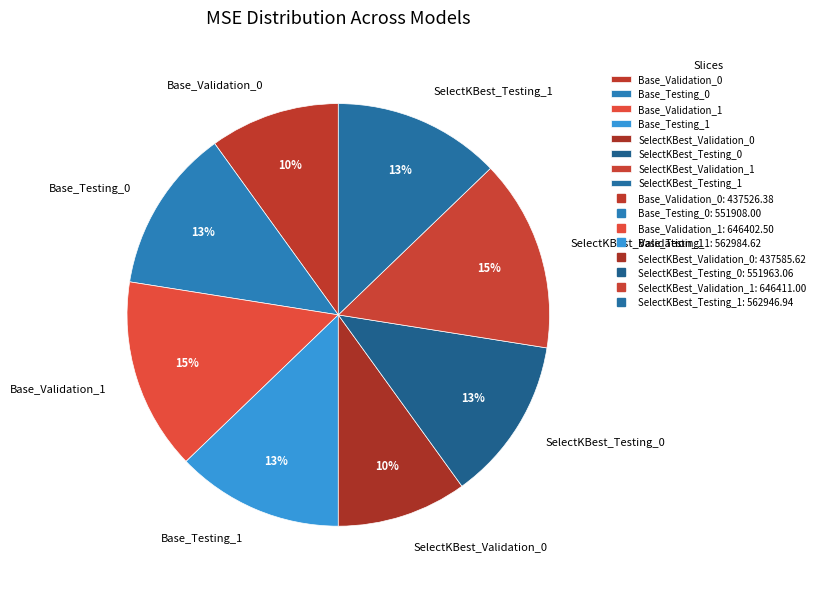

Is there a majority slice in this chart?

No